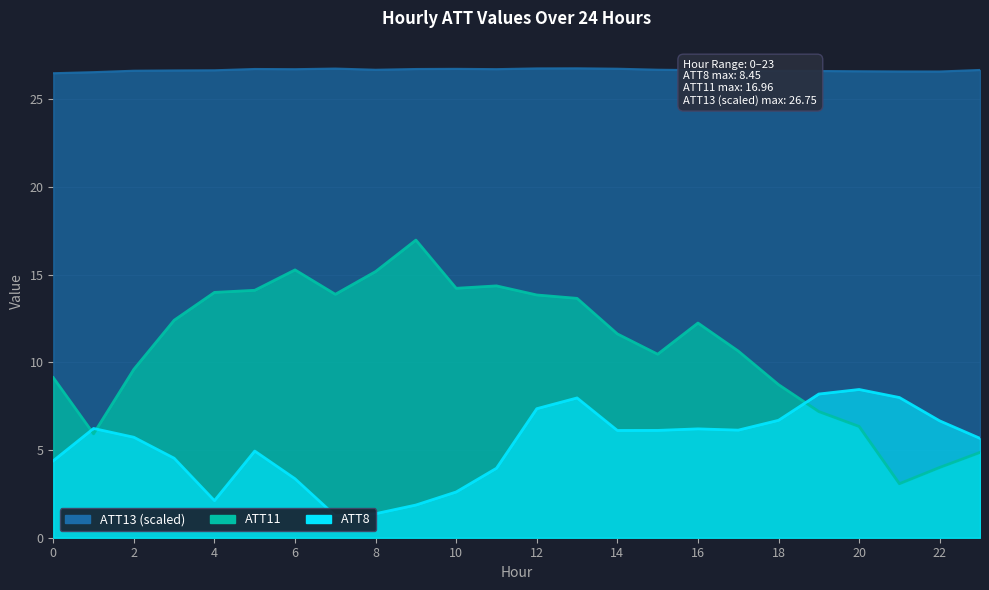

True or false: ATT13 and ATT11 intersect in this chart.

False